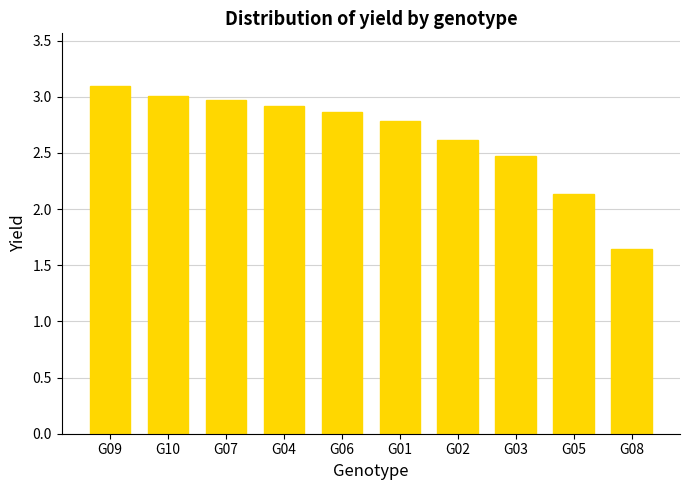

What is the maximum value shown in the chart?

3.1